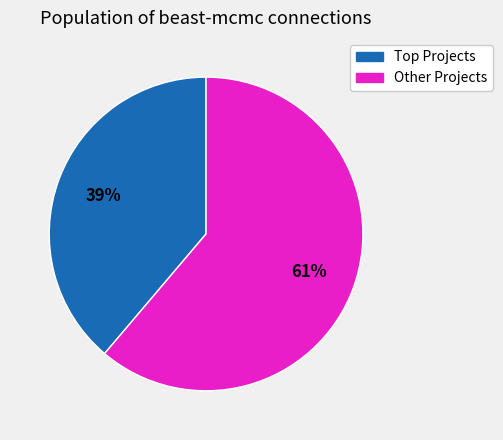

Is there a majority slice in this chart?

Yes